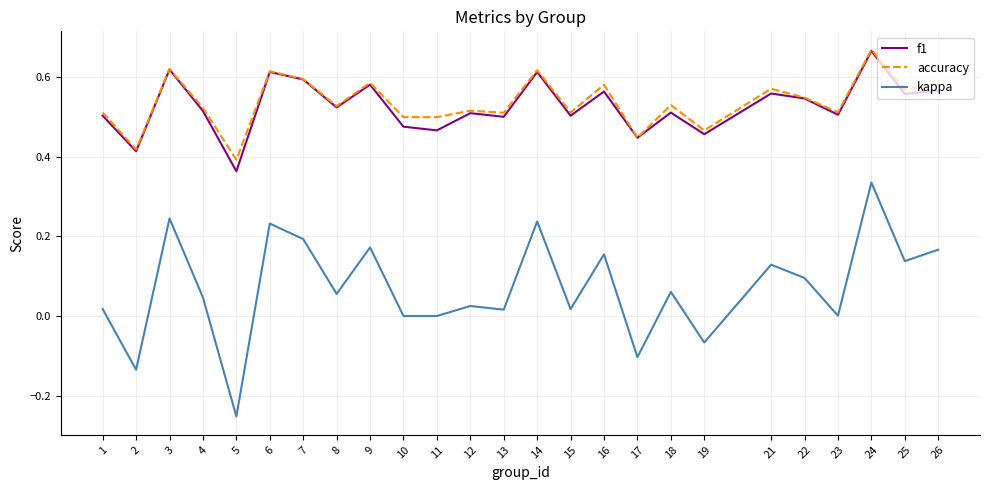

At which label does kappa reach its minimum?

5